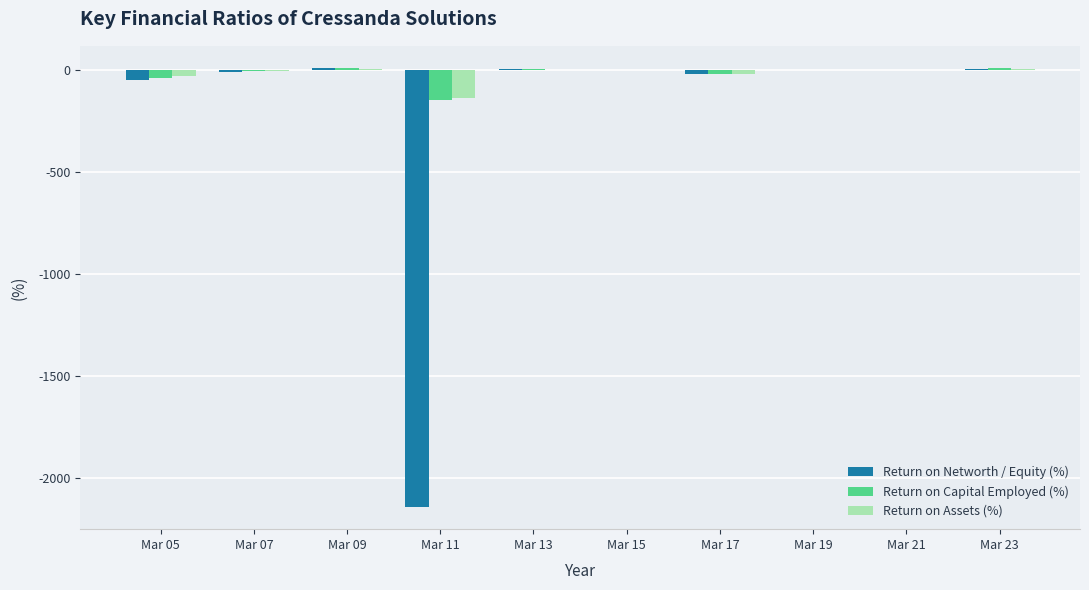

Count the number of data series in this chart.

3